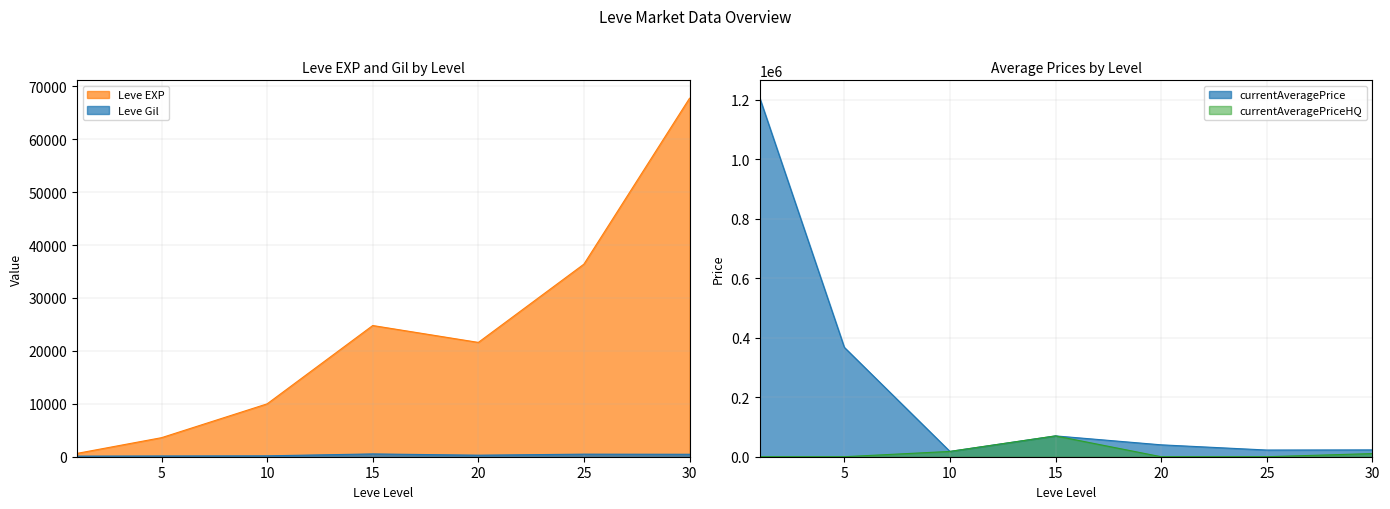

Reading right to left, list all the values displayed in this chart.

Leve EXP: 67730	36390	21600	24790	9990	3600	630
Leve Gil: 463	485	290	529	168	139	113
currentAveragePrice: 23000	22500	40000	70006	17836	367600	1204897
currentAveragePriceHQ: 10580	0	0	70006	17836	0	93